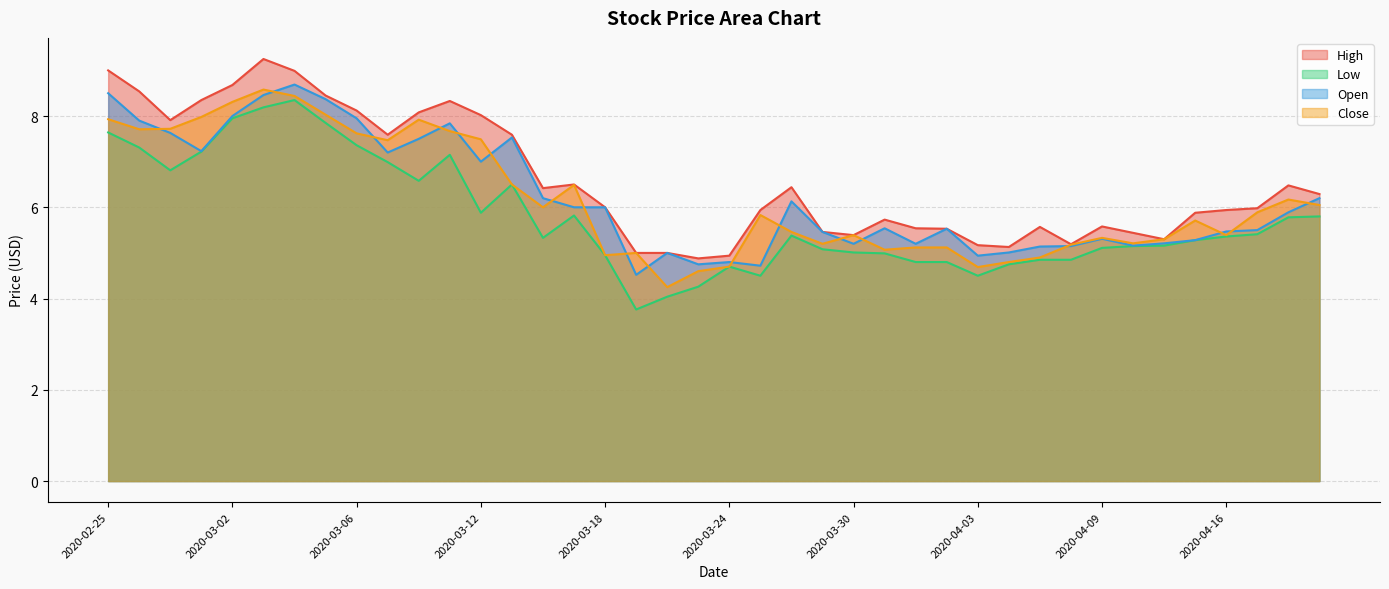

What is the label of the 15th point from the right?

2020-03-31